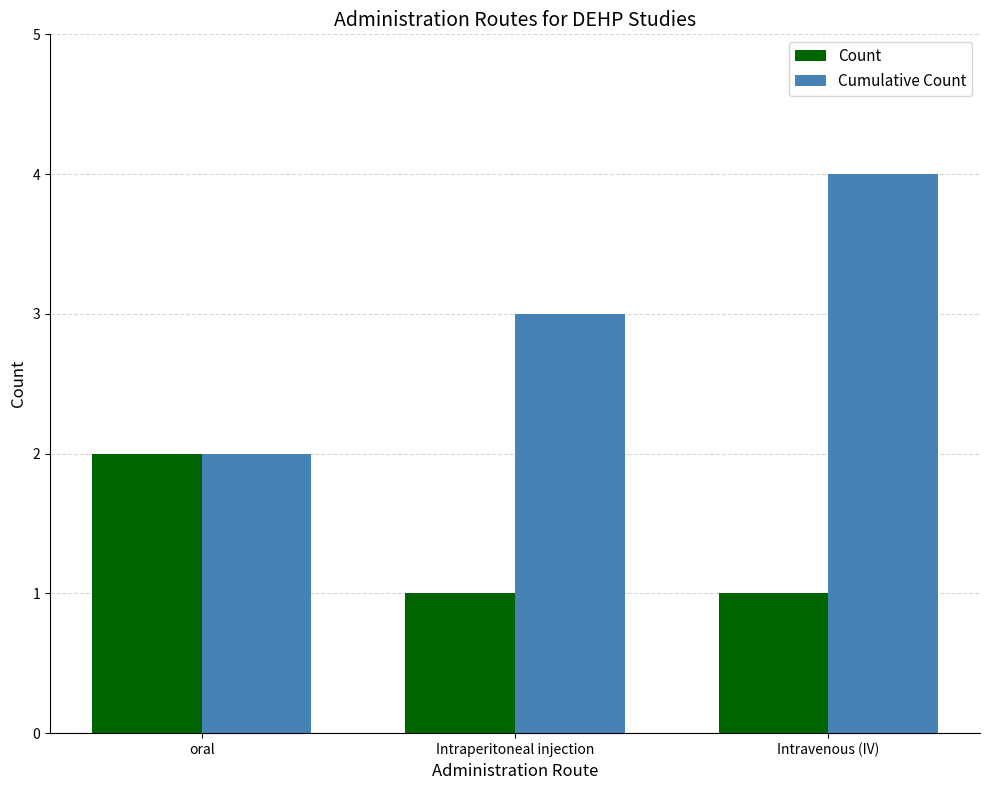

Is it true that Count equals 3 at oral?

False